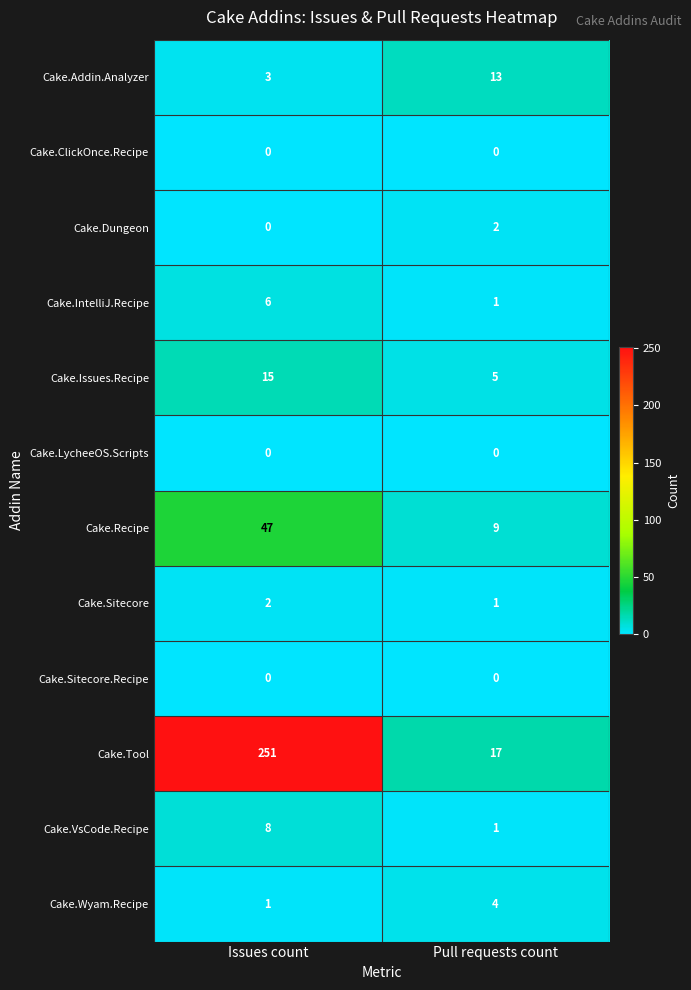

What is the greatest value displayed?

251